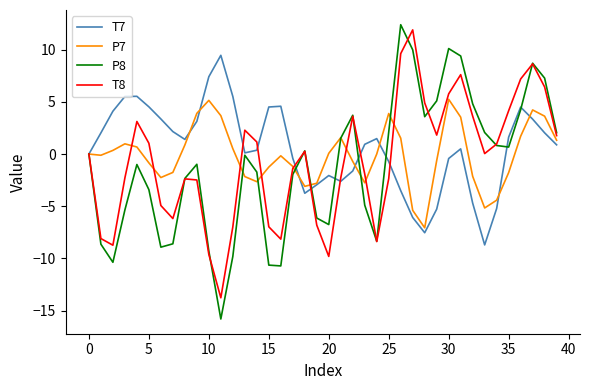

What is the average value of the P8 series?

-1.2